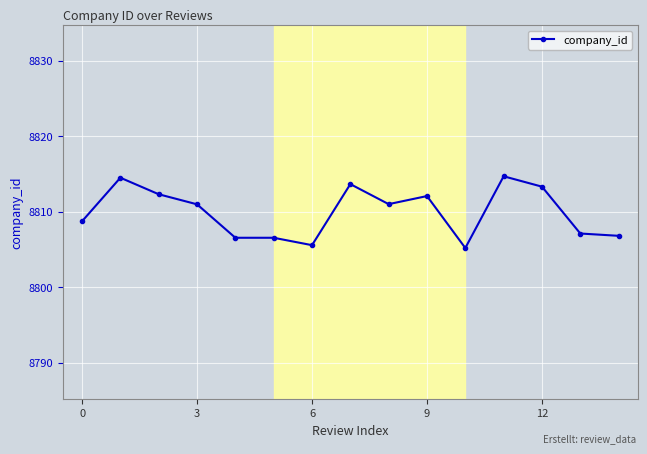

Is this an area chart (filled region under the line)?

No